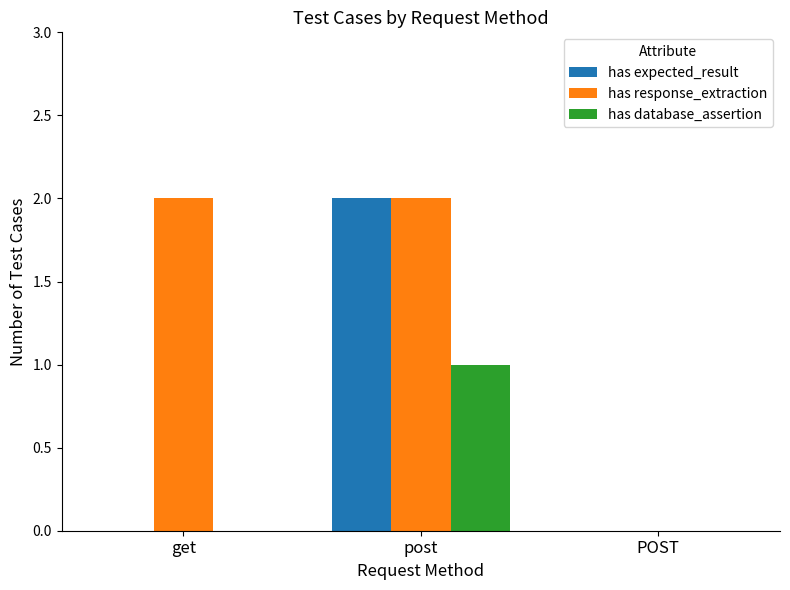

At which category is the sum across all series the highest?

post